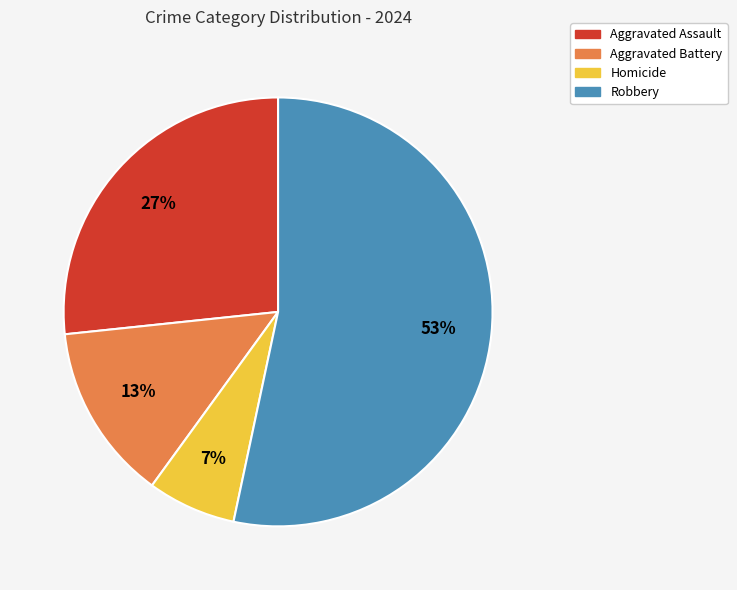

What is the largest slice in the pie chart?

Robbery